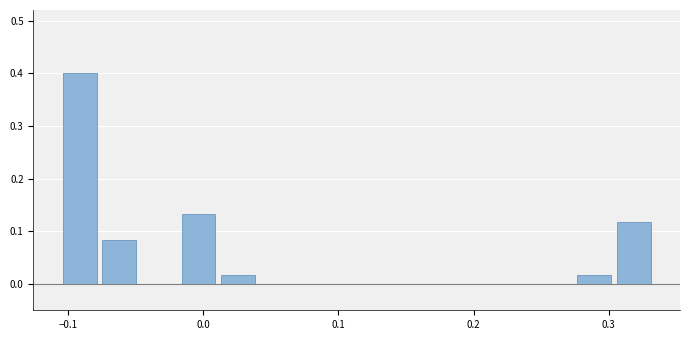

Read against the x-axis, roughly where is the centre of the tallest bar?

-0.09